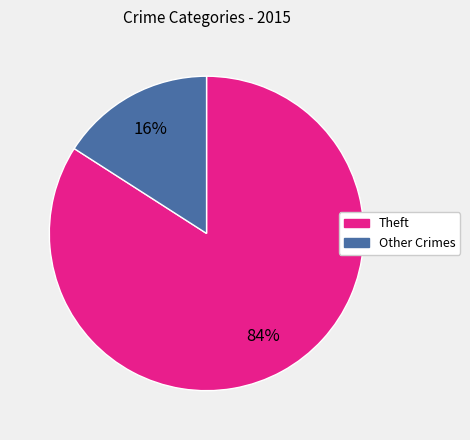

How many slices are in this pie chart?

2